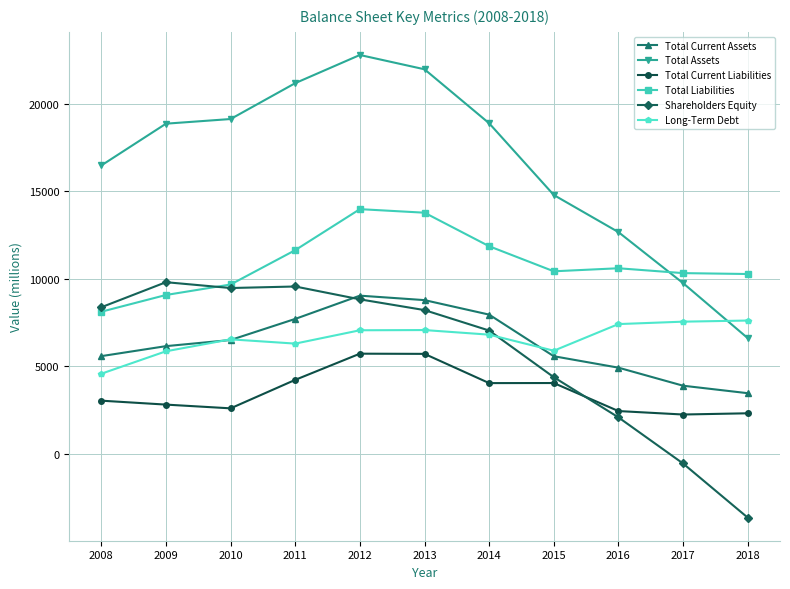

True or false: Total Current Assets and Total Current Liabilities cross at least once.

False